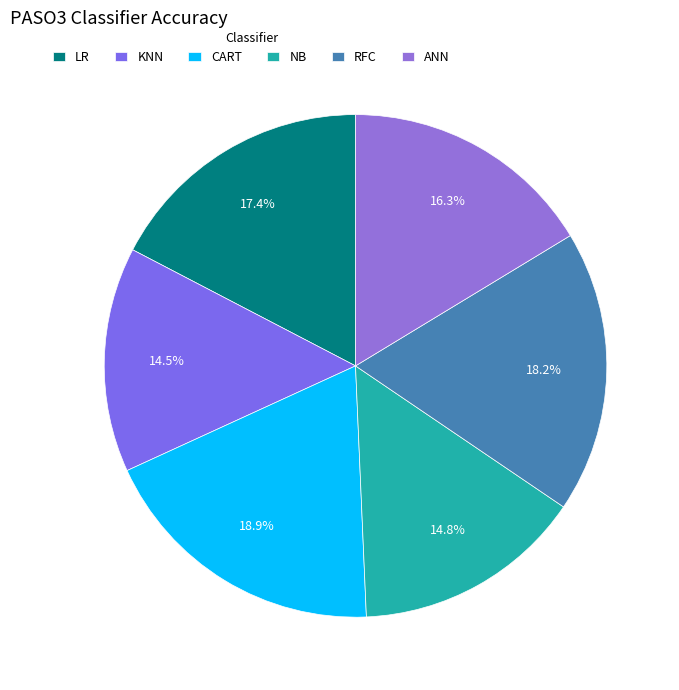

Count the number of slices in the pie.

6